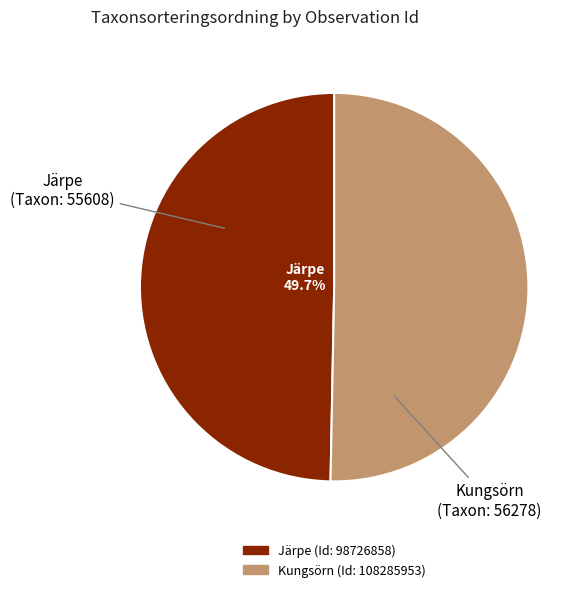

How many segments does this pie chart have?

2